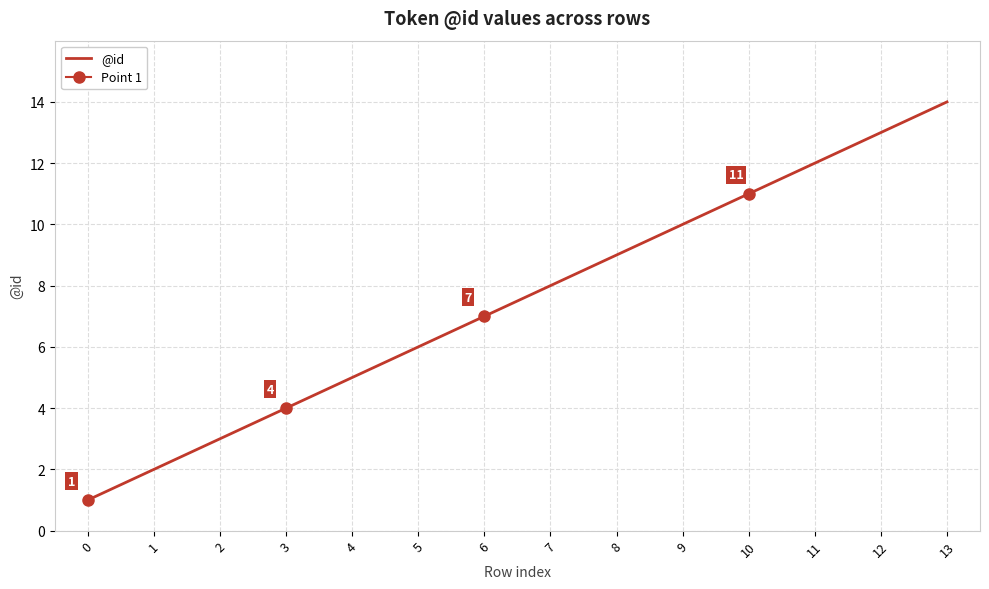

At which category does the chart reach its peak across all series?

13